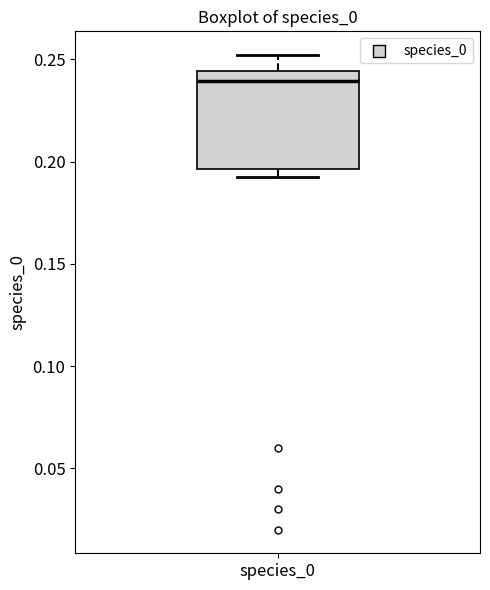

Read this box plot against the y-axis: the position of the median line, the range covered by the box, and the ends of both whiskers. The values are not printed on the chart, so give them approximately, as read against the axis.

median 0.240, box 0.195 to 0.245, whiskers 0.195 (just below the box's lower edge) to 0.250